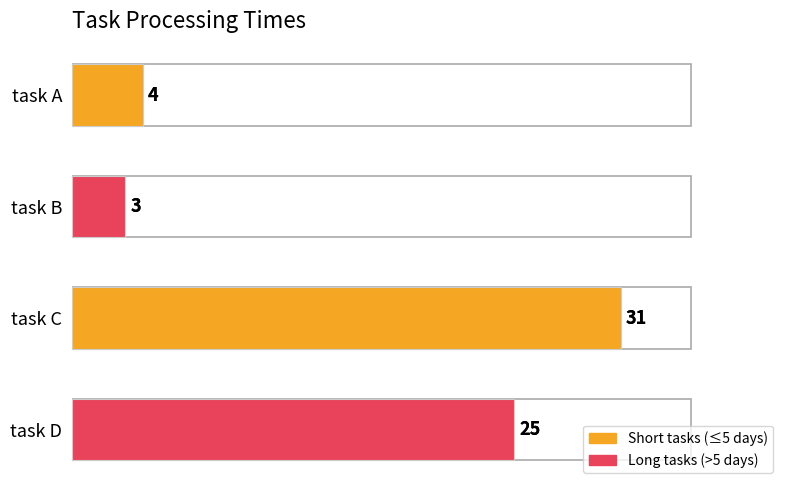

What is the minimum value shown in the chart?

3